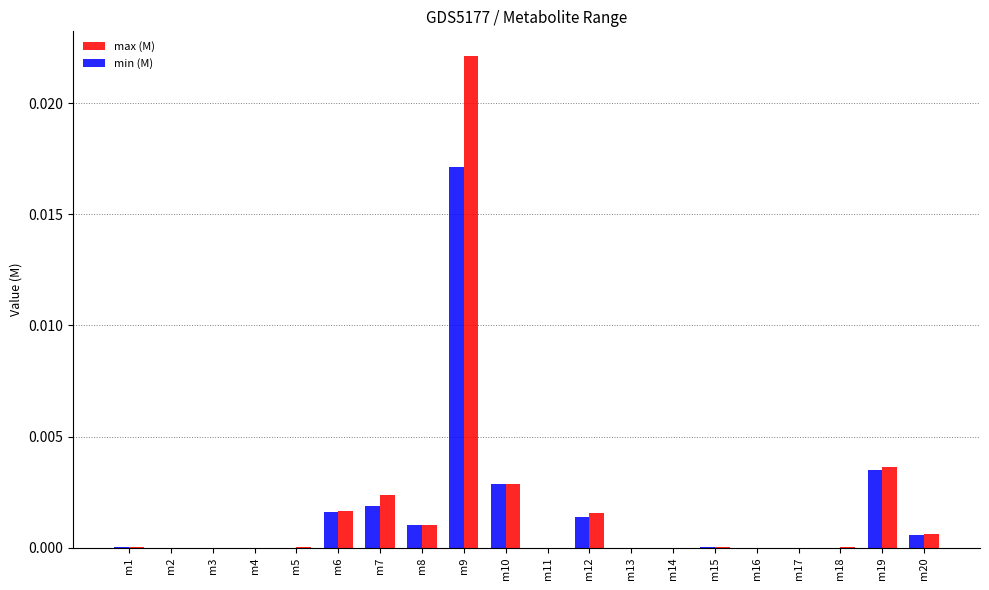

Between m12 and m17, which series saw the biggest shift?

max (M)